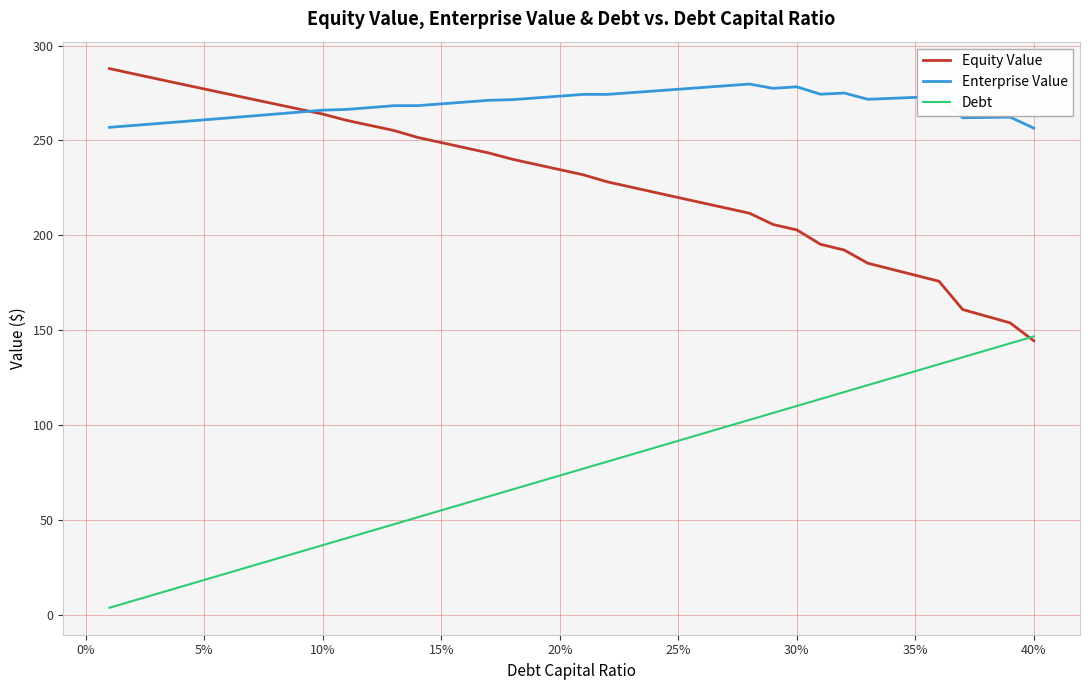

Which series has the largest total across all categories?

Enterprise Value